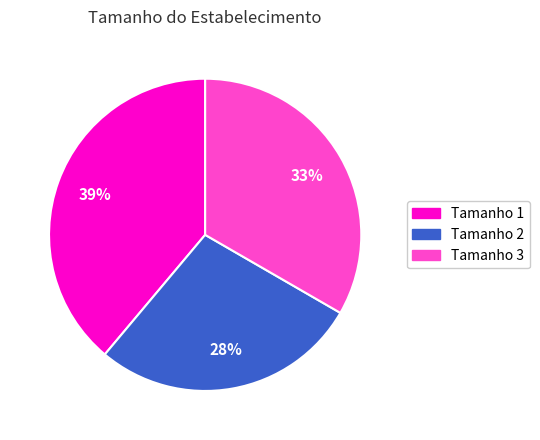

Is there any slice that represents more than half of the pie?

No